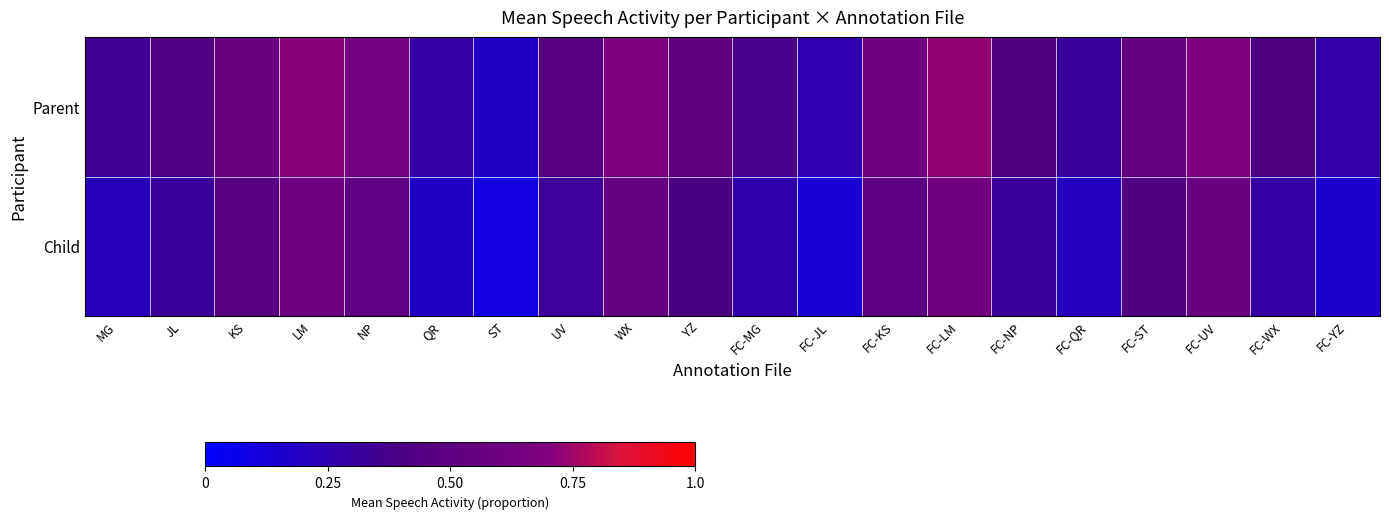

Which series changed the most between LM and FC-UV?

Parent